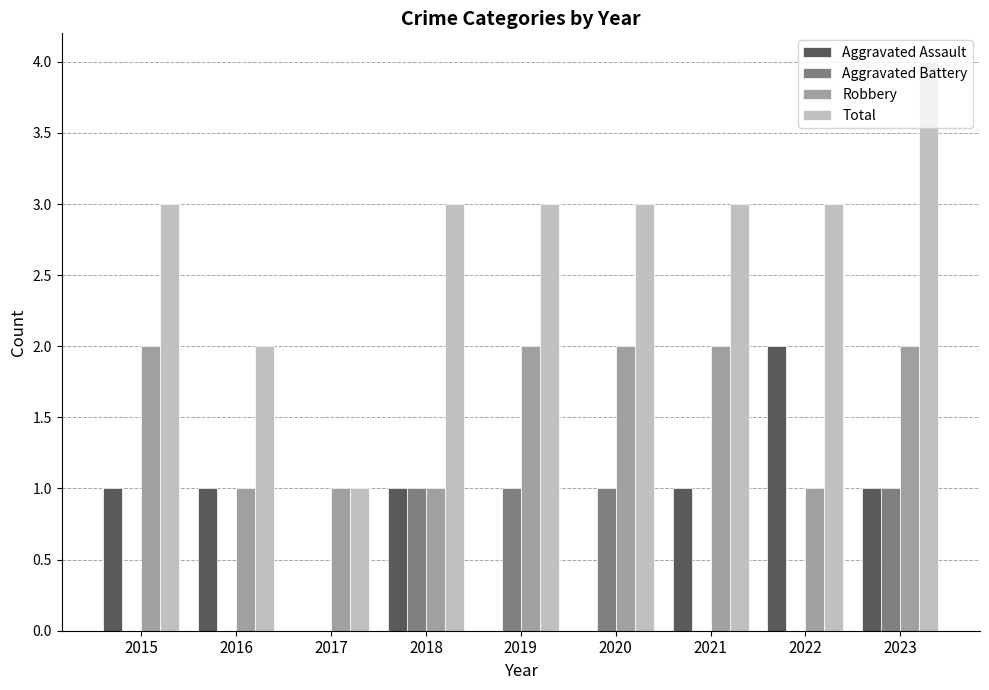

Are the bars grouped side by side (vs. stacked)?

Yes